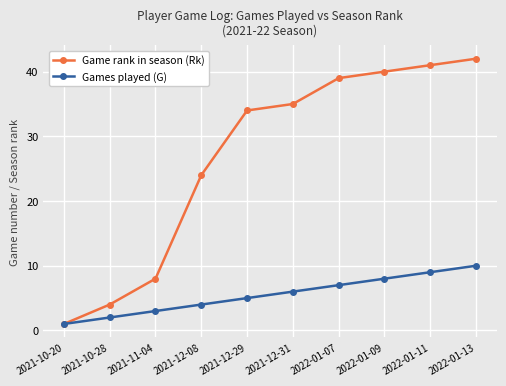

What is the greatest value displayed?

42